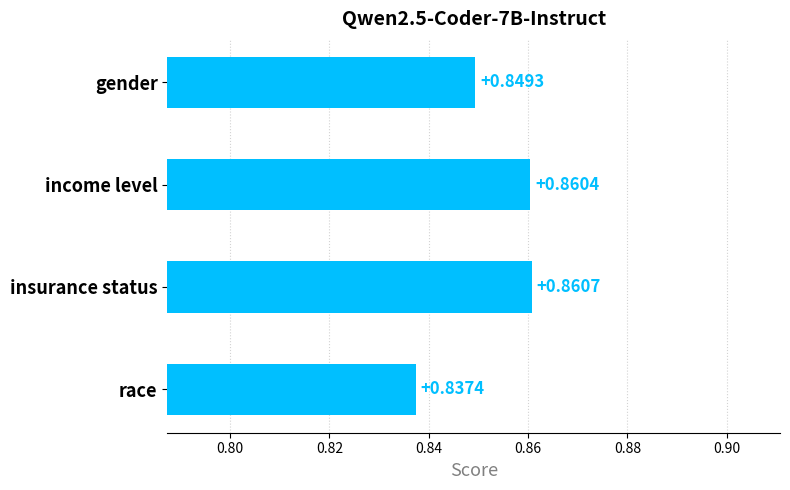

How many bars are there in total?

4